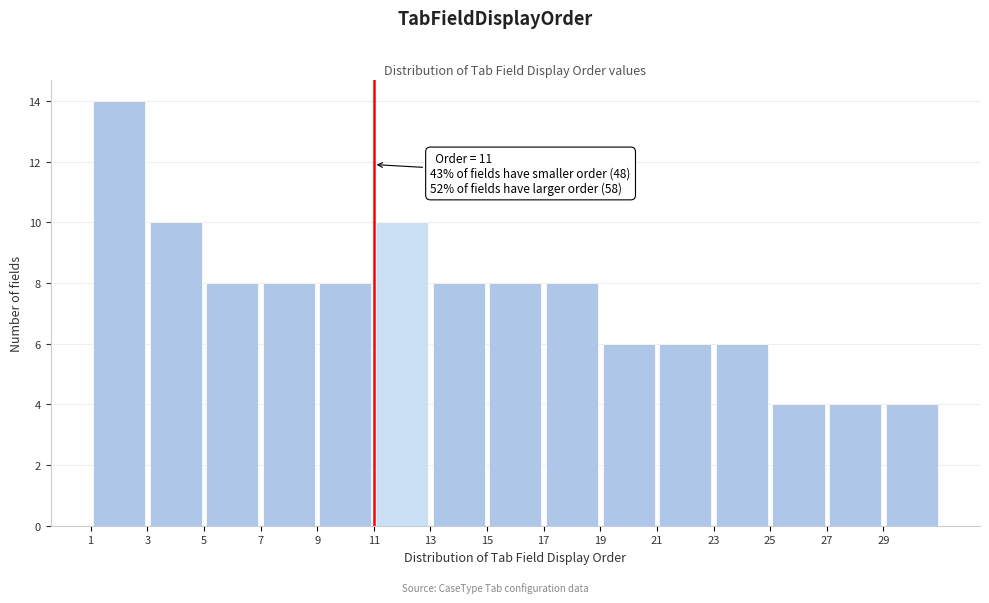

Over which range of the x-axis is the bar tallest?

1 to 3